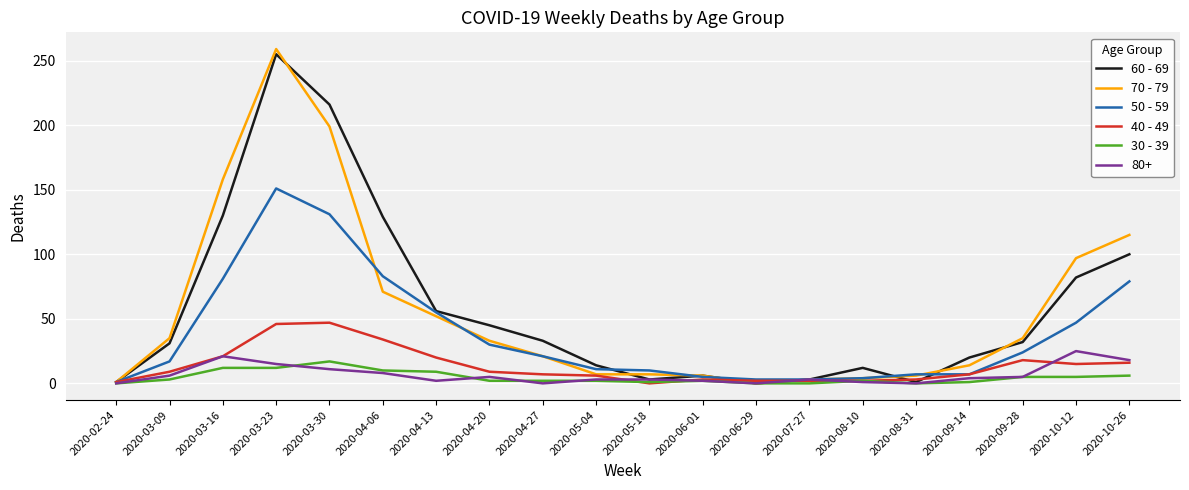

How many distinct data groups are displayed?

6